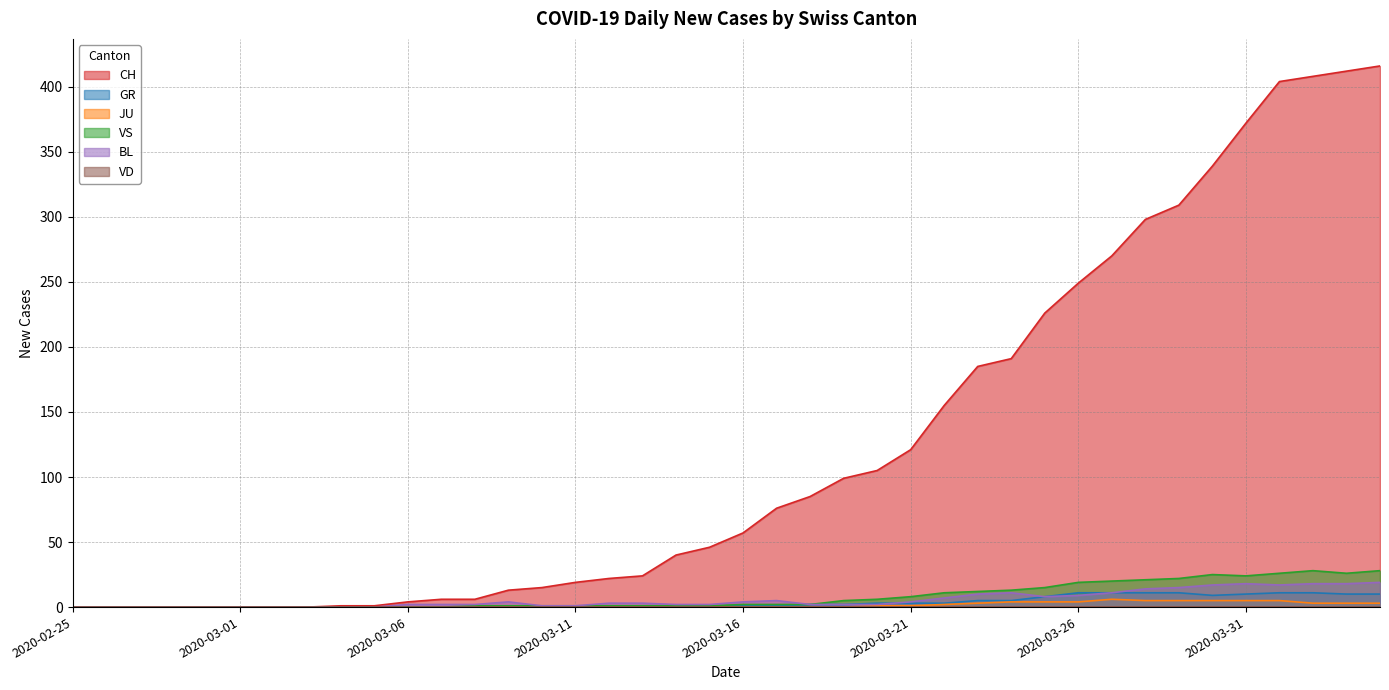

What is the difference between the maximum and minimum values in the BL series?

19